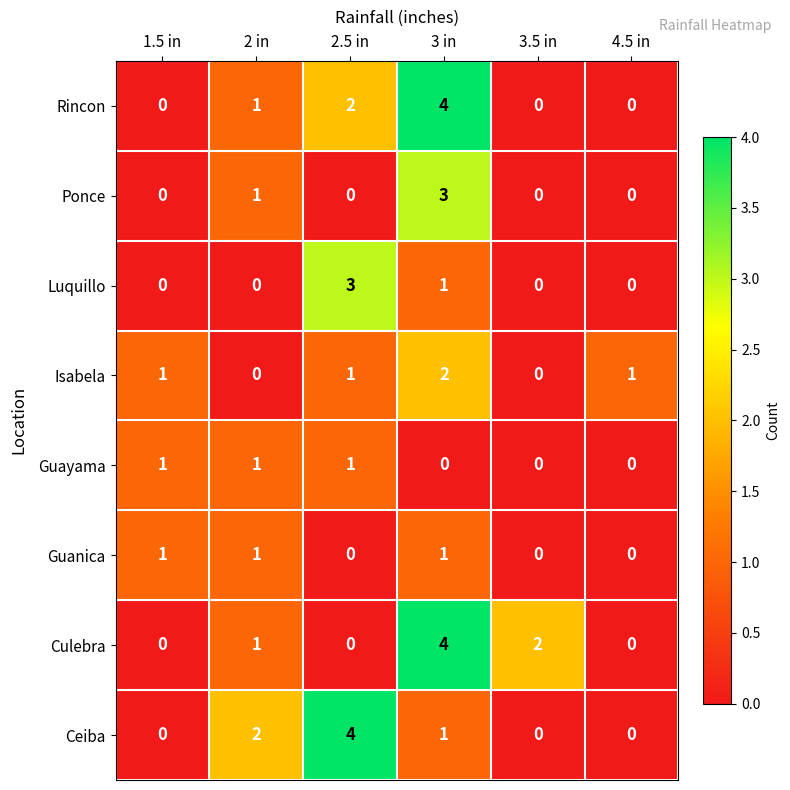

The value of Luquillo at 2.5 in is 3. True or false?

True